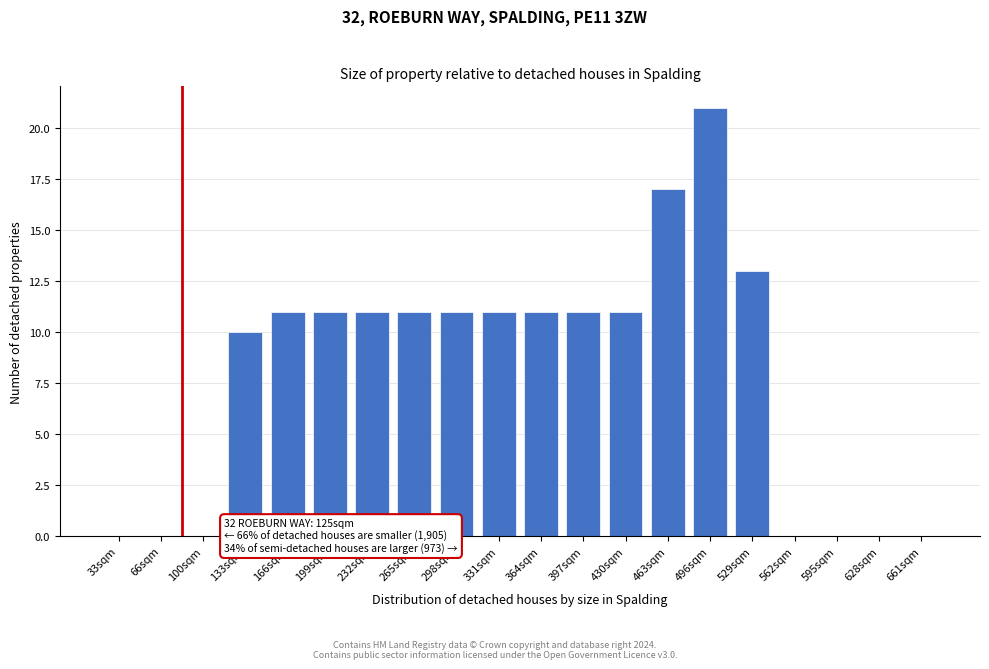

What is the sum of all values?

160